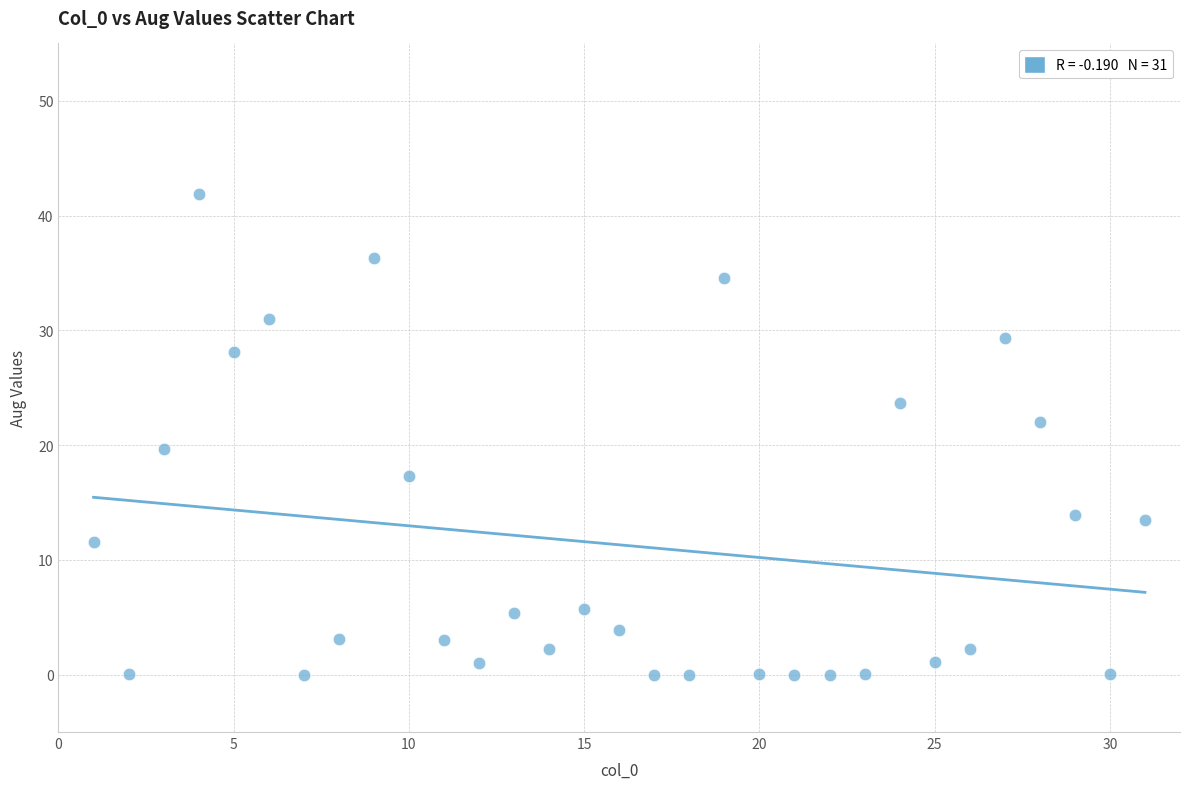

What is the range of Y values (max minus min)?

41.9